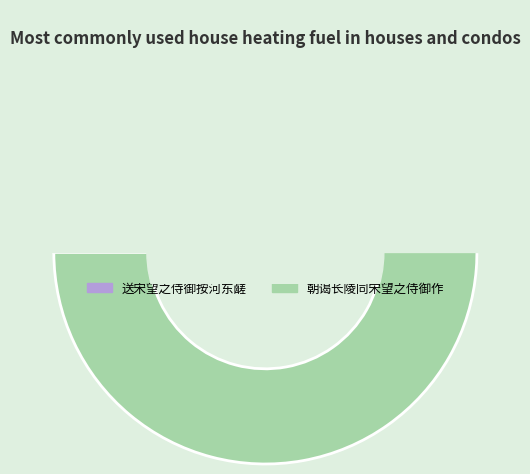

How many slices are in this pie chart?

2